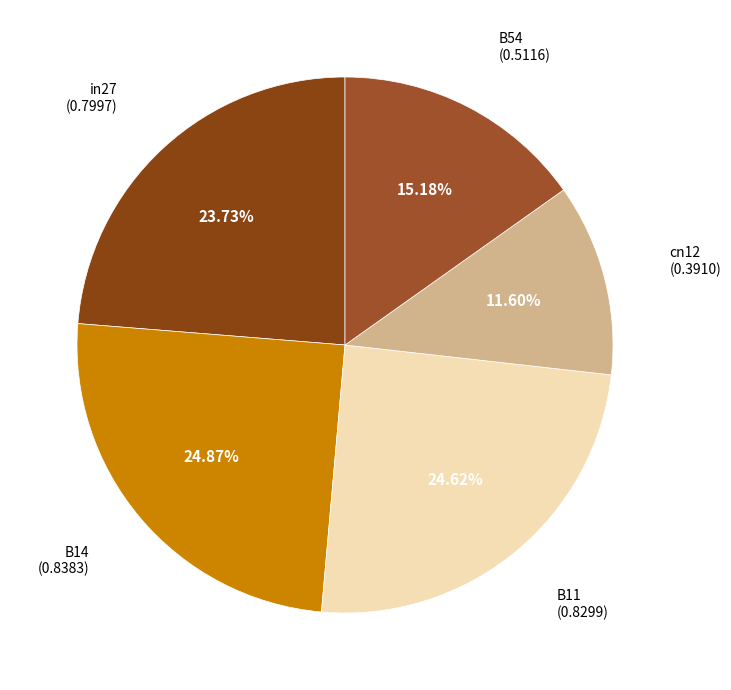

To the nearest percent, what is the average slice percentage?

20%